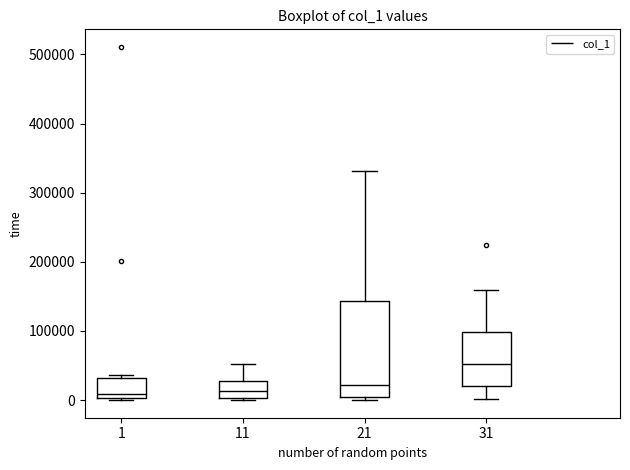

Which box is the tallest, from its lower edge to its upper edge?

21